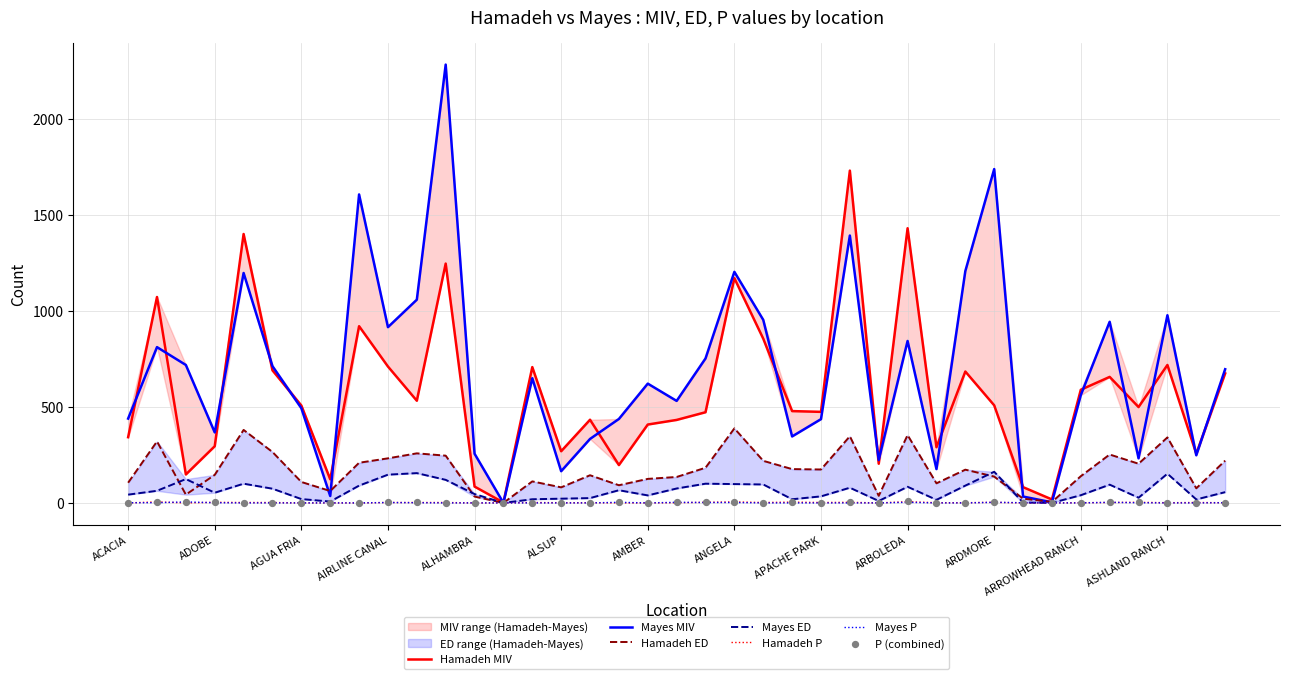

Which series contains the lowest Y value?

Hamadeh ED